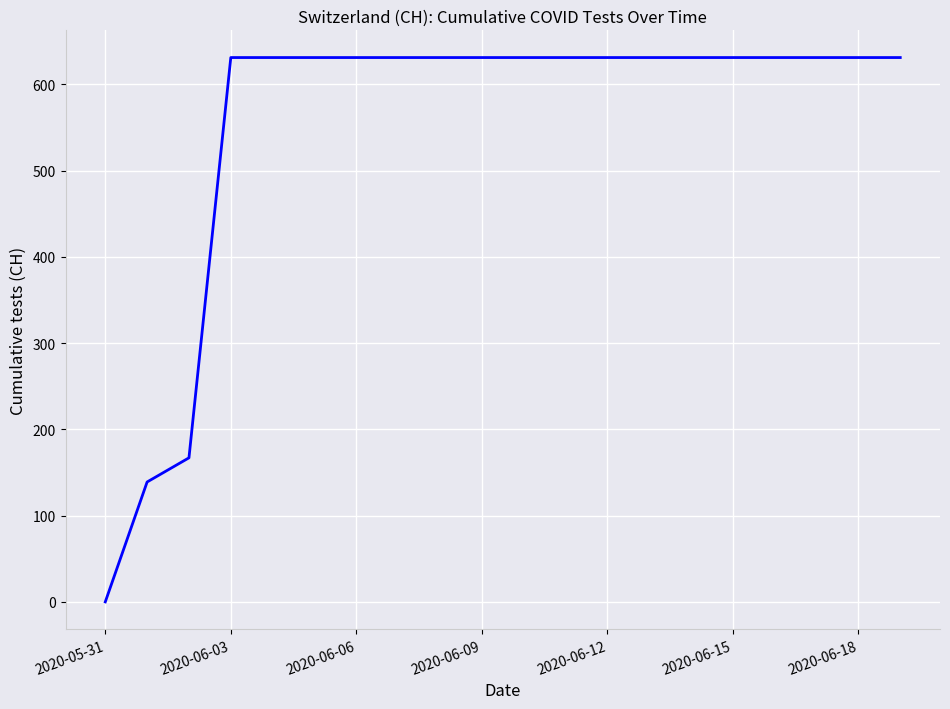

How many values are above zero?

19